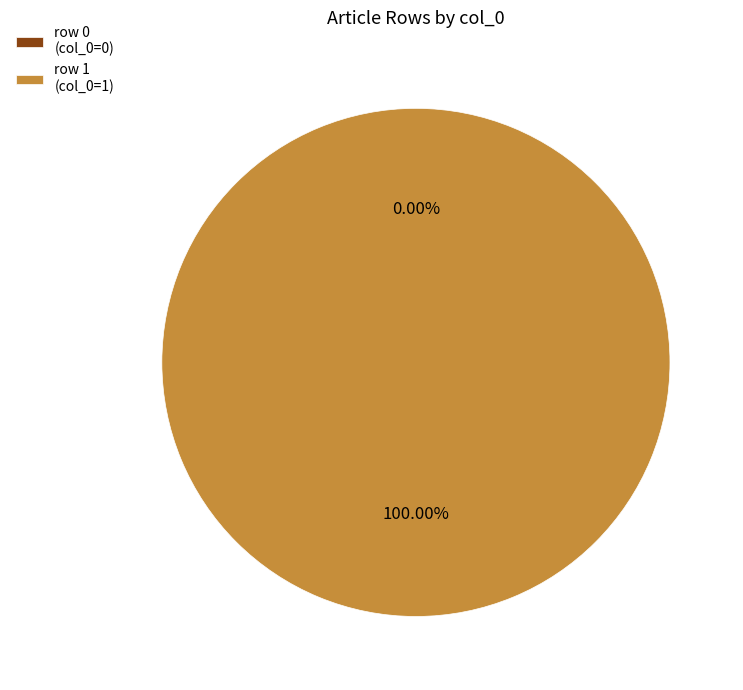

Which slice is the largest?

Portail:Médecine/Articles liés (row 1)